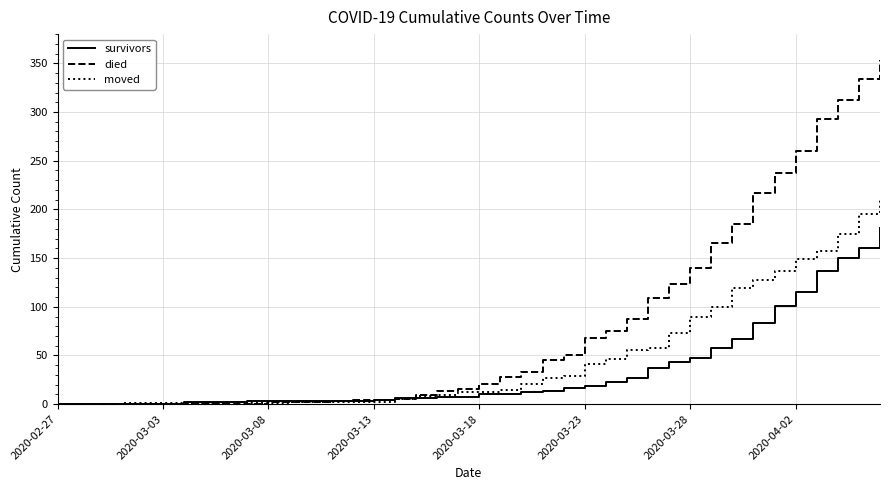

What is the maximum value shown in the chart?

353